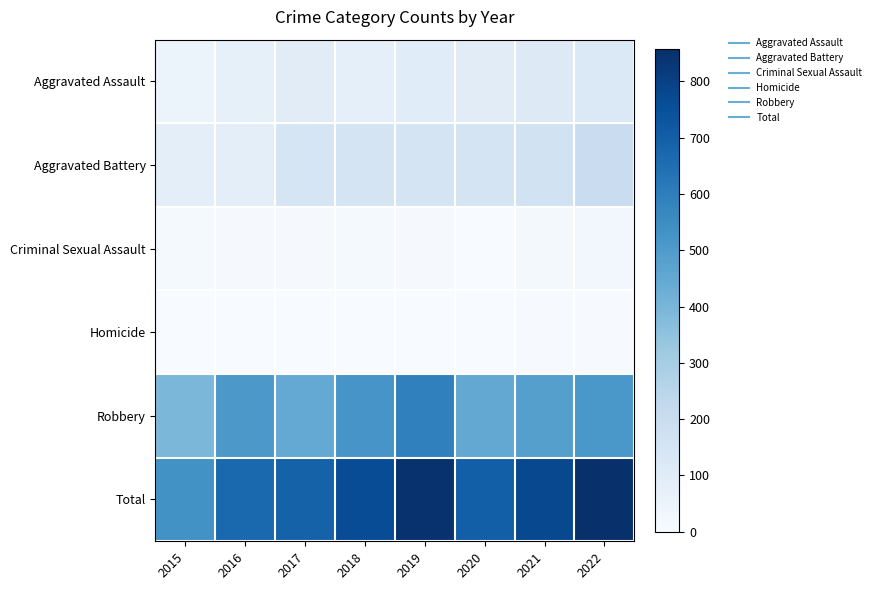

What is the spread (max minus min) of values at 2021?

771